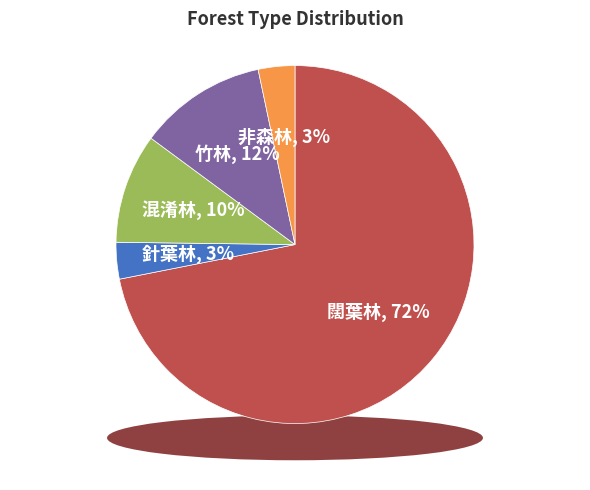

To the nearest percent, what is the average slice percentage?

20%